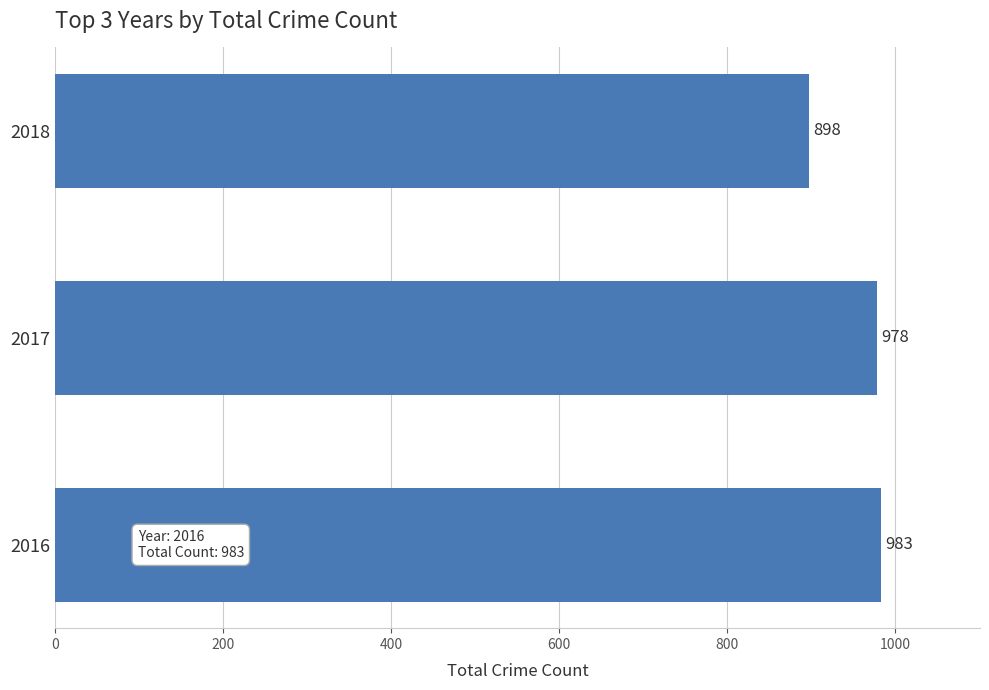

List the labels in order of value, largest first.

2016, 2017, 2018